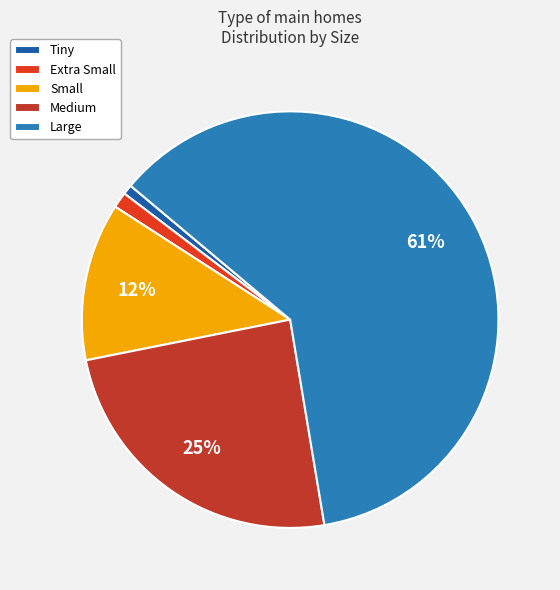

Which slice is the largest?

Large